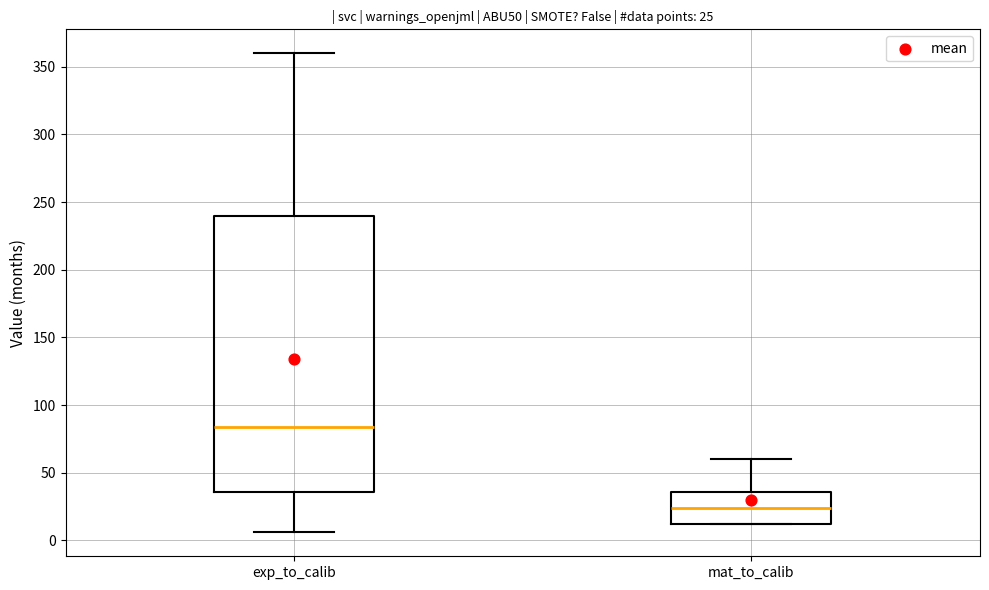

Which box is the tallest, from its lower edge to its upper edge?

exp_to_calib